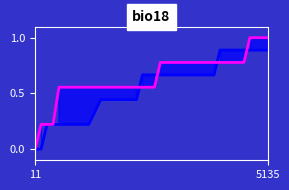

True or false: Away has more than 1 points higher than both neighbors.

False